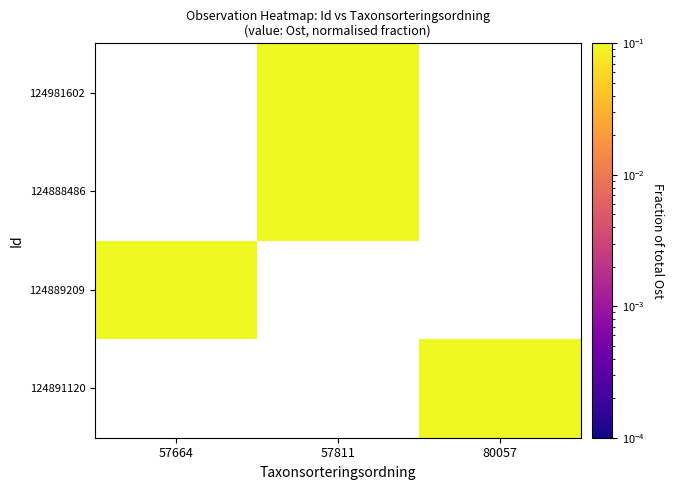

Which category has the highest value across all series?

80057